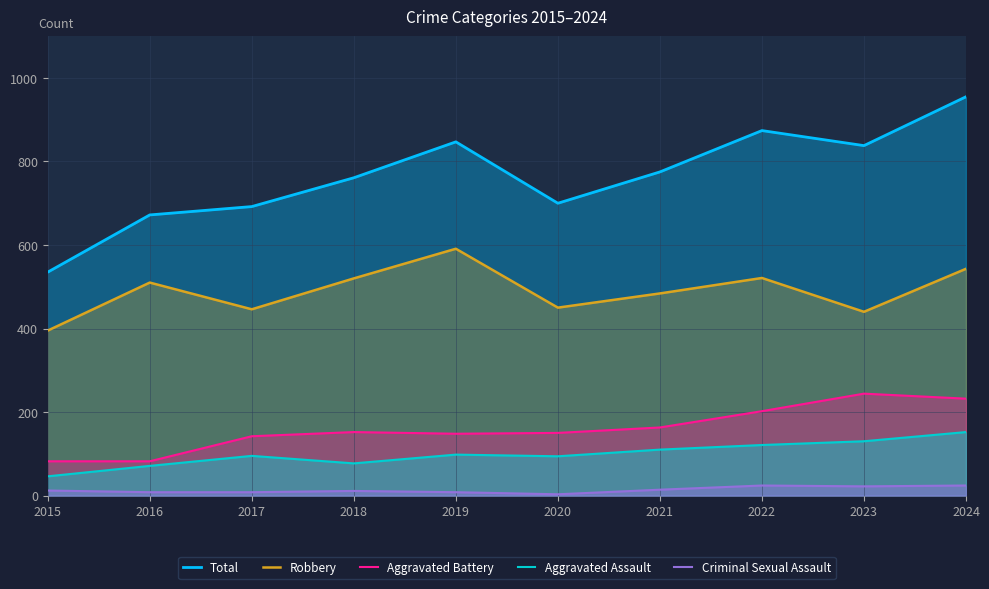

True or false: Criminal Sexual Assault and Aggravated Assault cross at least once.

False